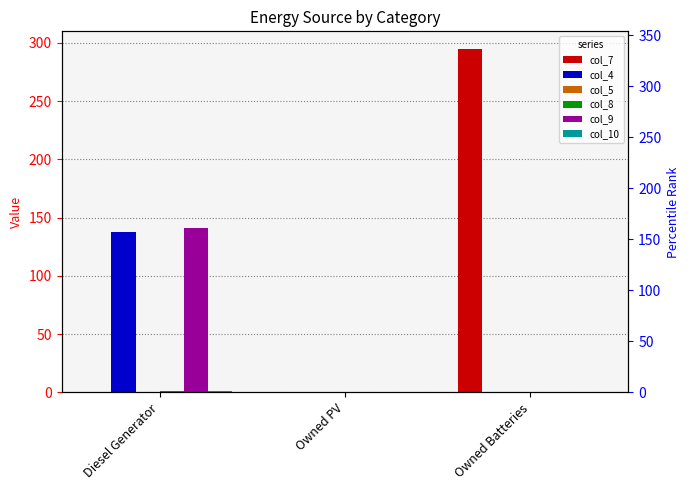

Between Owned PV and Owned Batteries, which series saw the biggest shift?

col_7